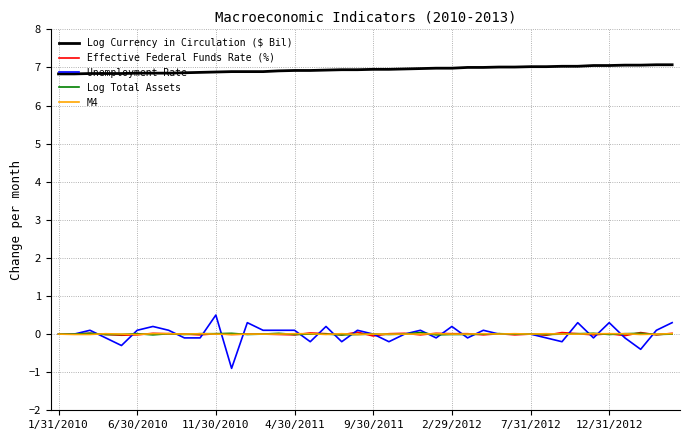

What is the smallest value displayed?

-0.9